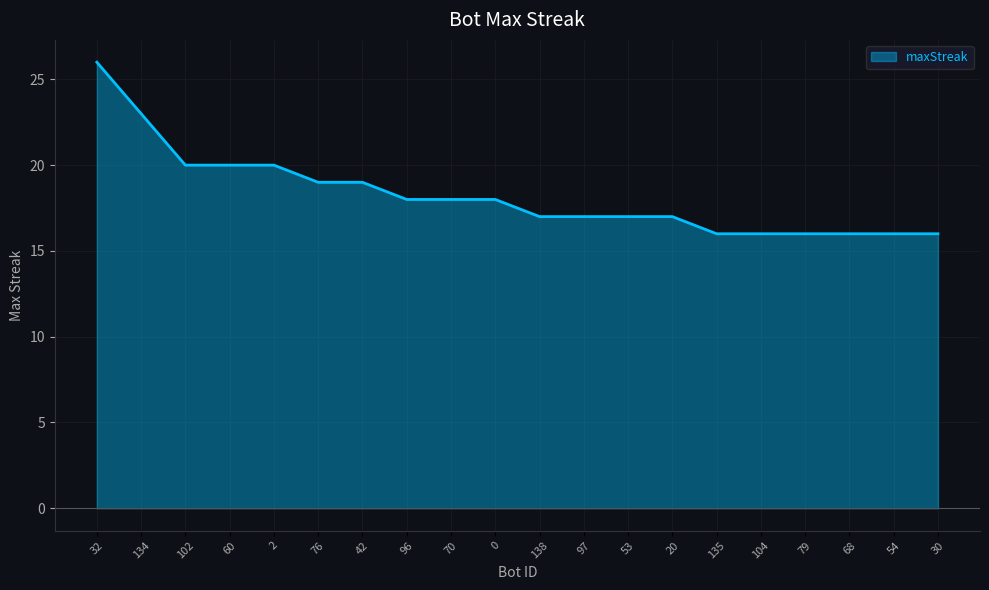

What value does the data have at 138, to the nearest 10?

20